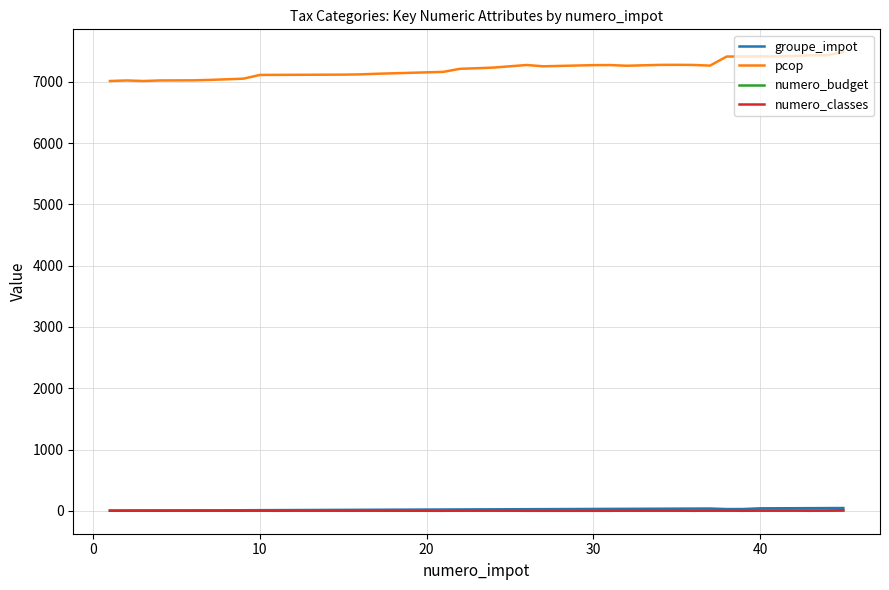

Which series has the widest spread of values?

pcop